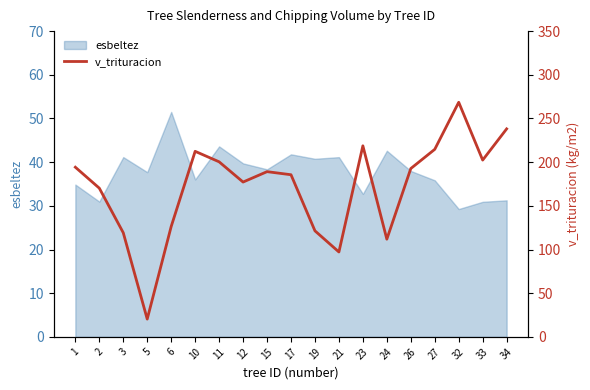

What is the highest value of the esbeltez series?

51.5